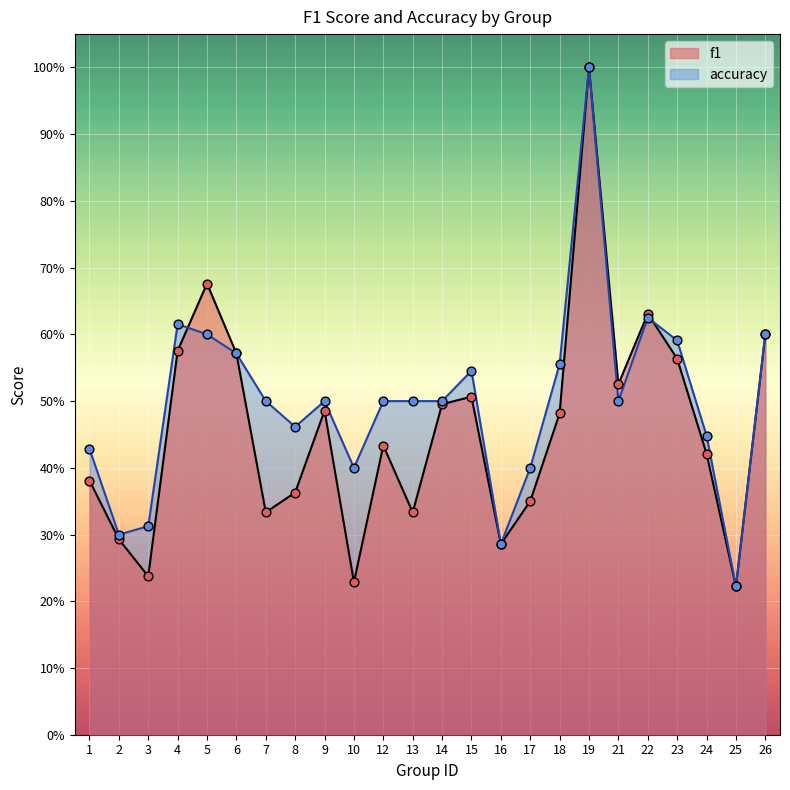

Which series has the largest Y range (max minus min)?

f1